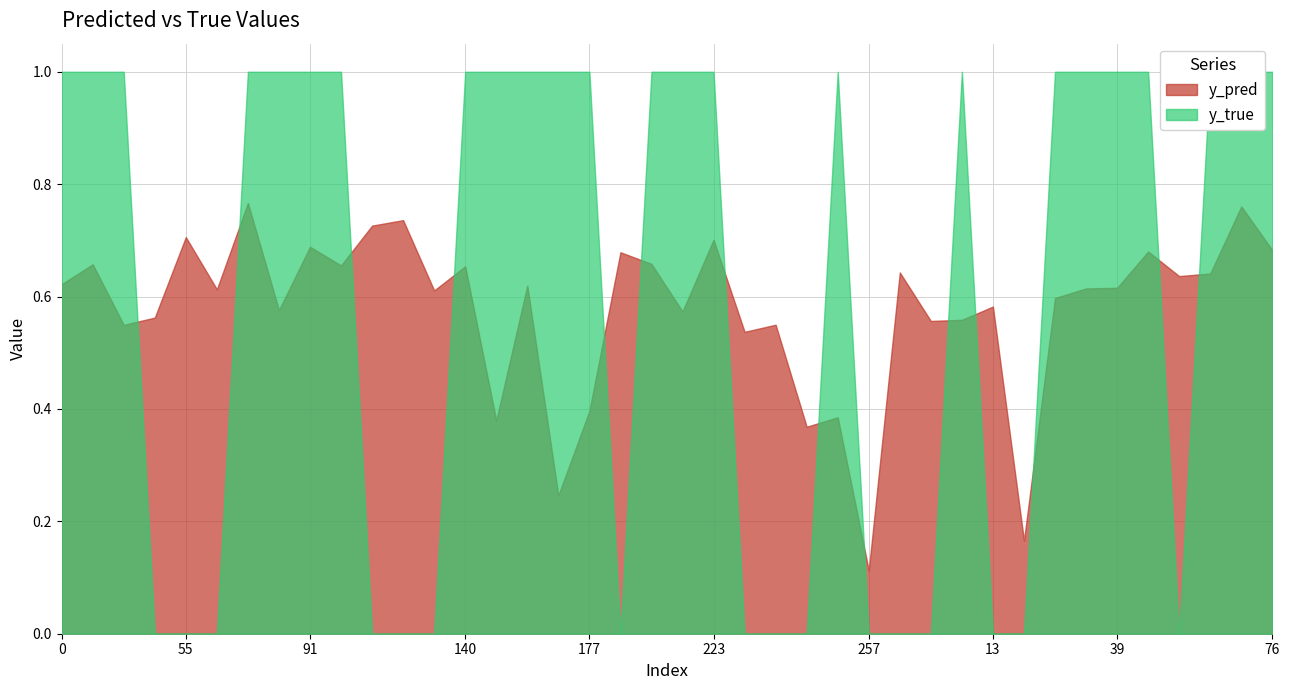

What is the label of the 34th point from the left?

33